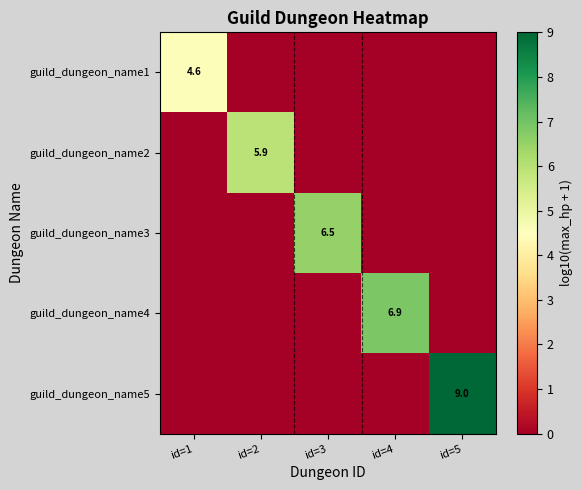

True or false: guild_dungeon_name1 has a value of 2.5 at id=1.

False